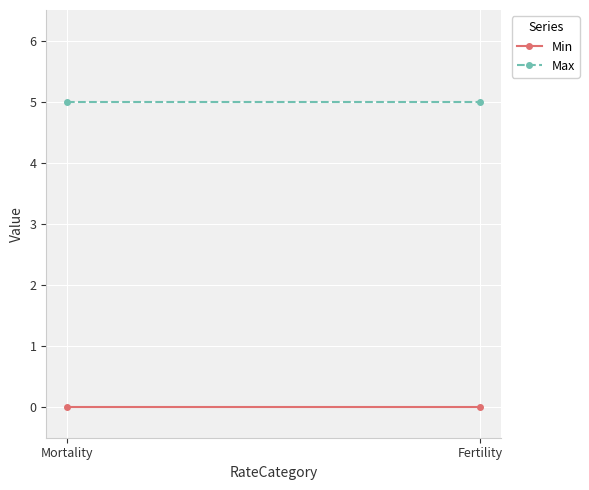

Which category has the lowest value in the Min series?

Mortality